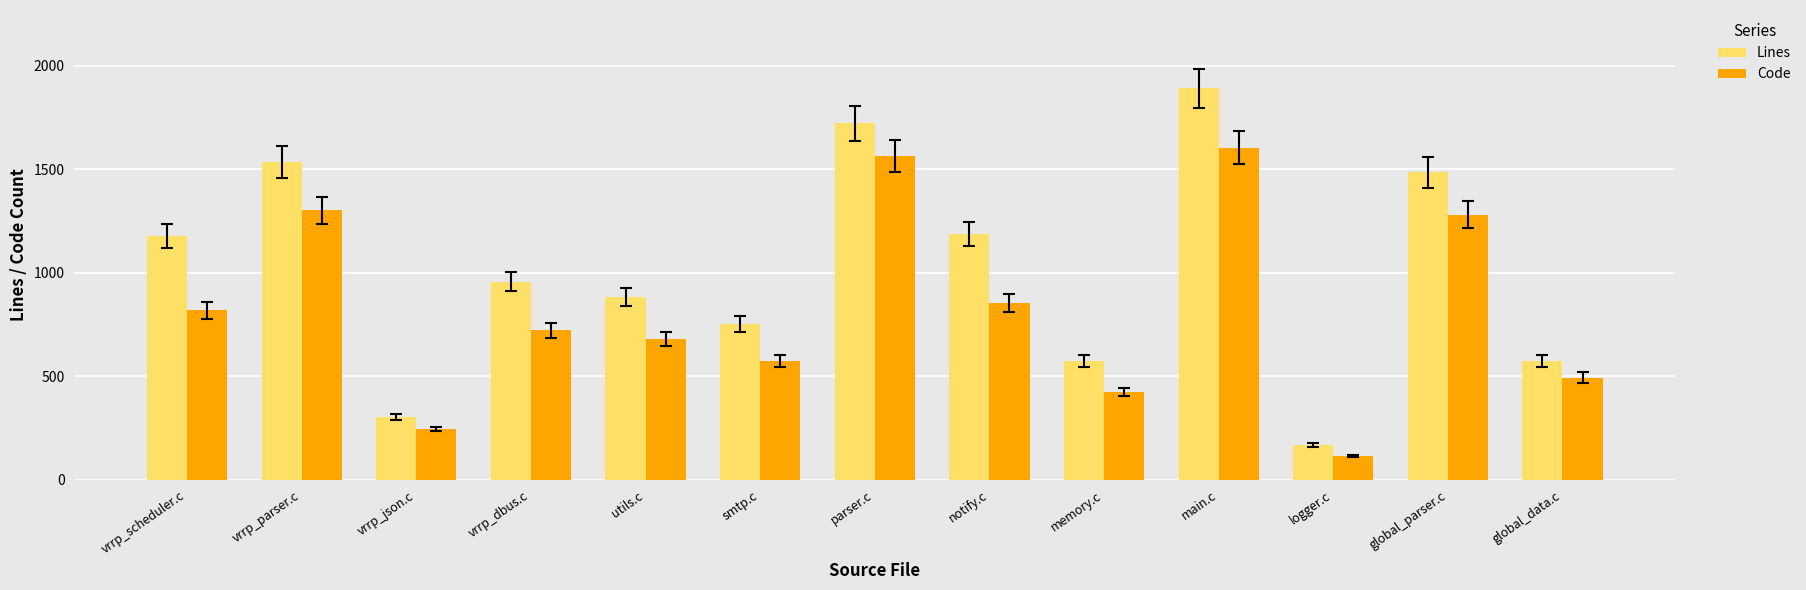

Rank the series by their maximum value, from lowest to highest.

Code, Lines